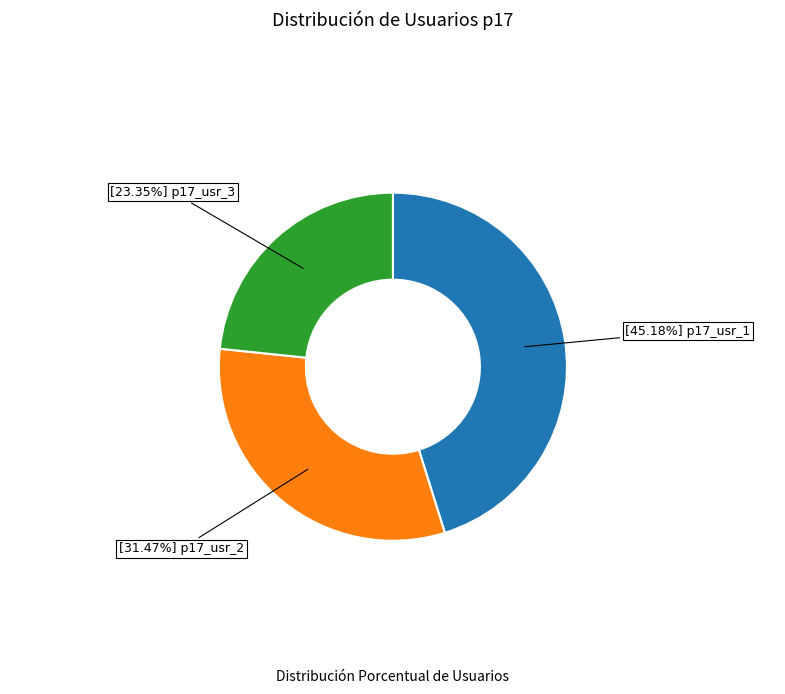

Is there a majority slice in this chart?

No